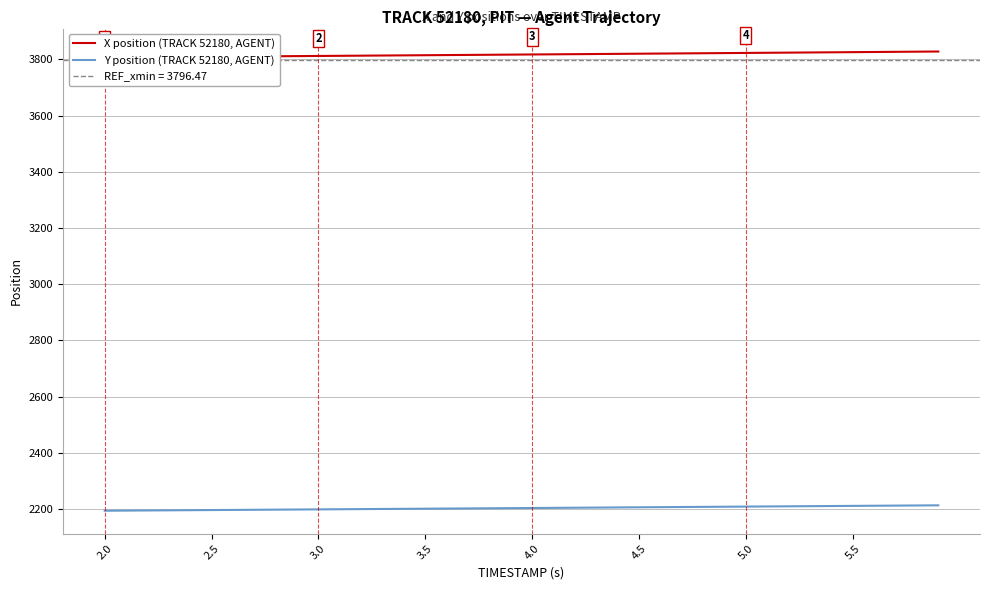

The value of X position (TRACK 52180, AGENT) at 4.5 is 3819.9. True or false?

True